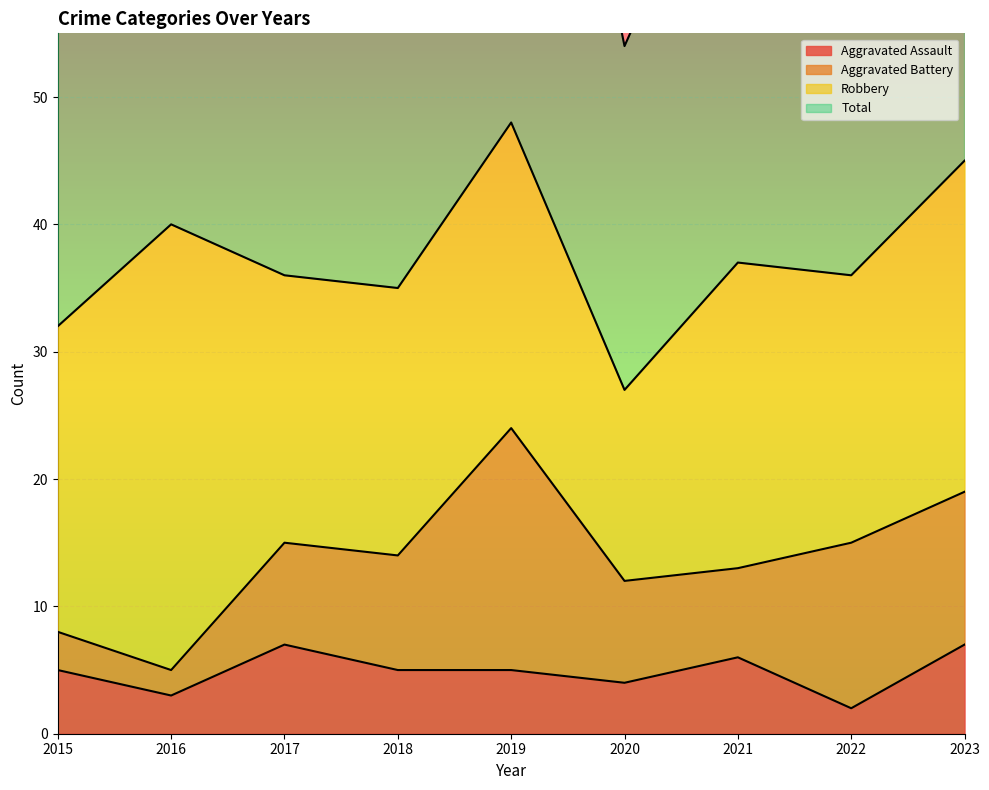

True or false: Total and Aggravated Assault intersect in this chart.

False